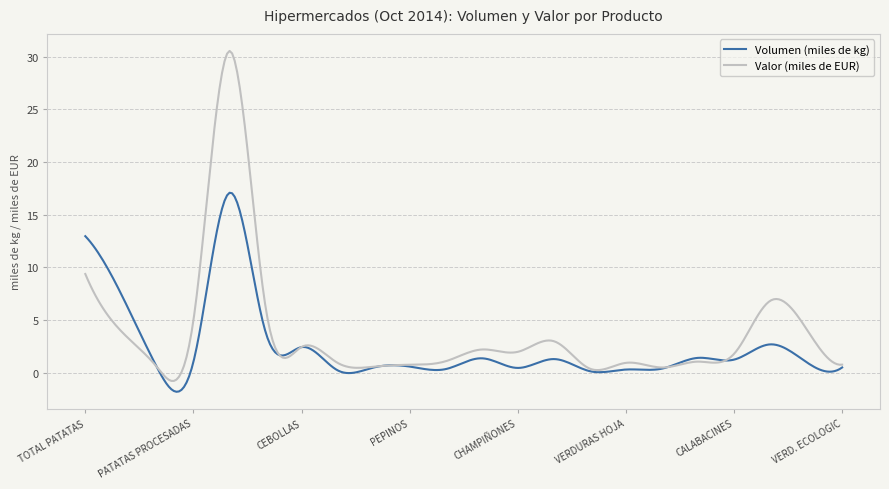

True or false: Valor (miles de EUR) and Volumen (miles de kg) intersect in this chart.

True